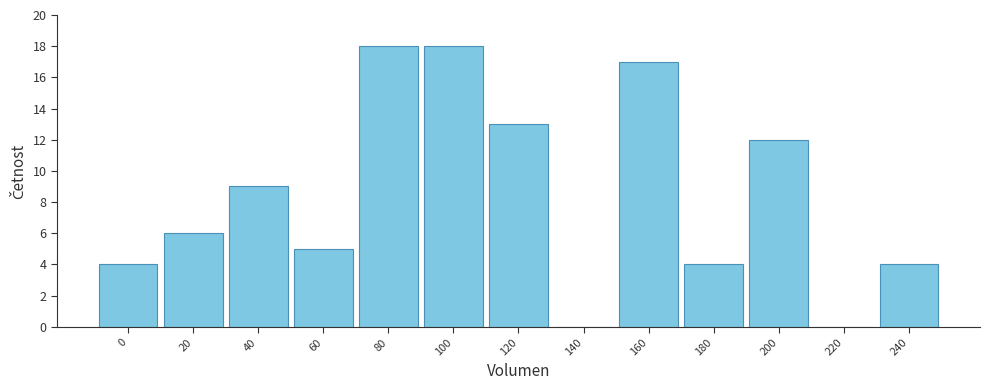

Reading left to right, list all the values displayed in this chart.

0=4	20=6	40=9	60=5	80=18	100=18	120=13	140=0	160=17	180=4	200=12	220=0	240=4